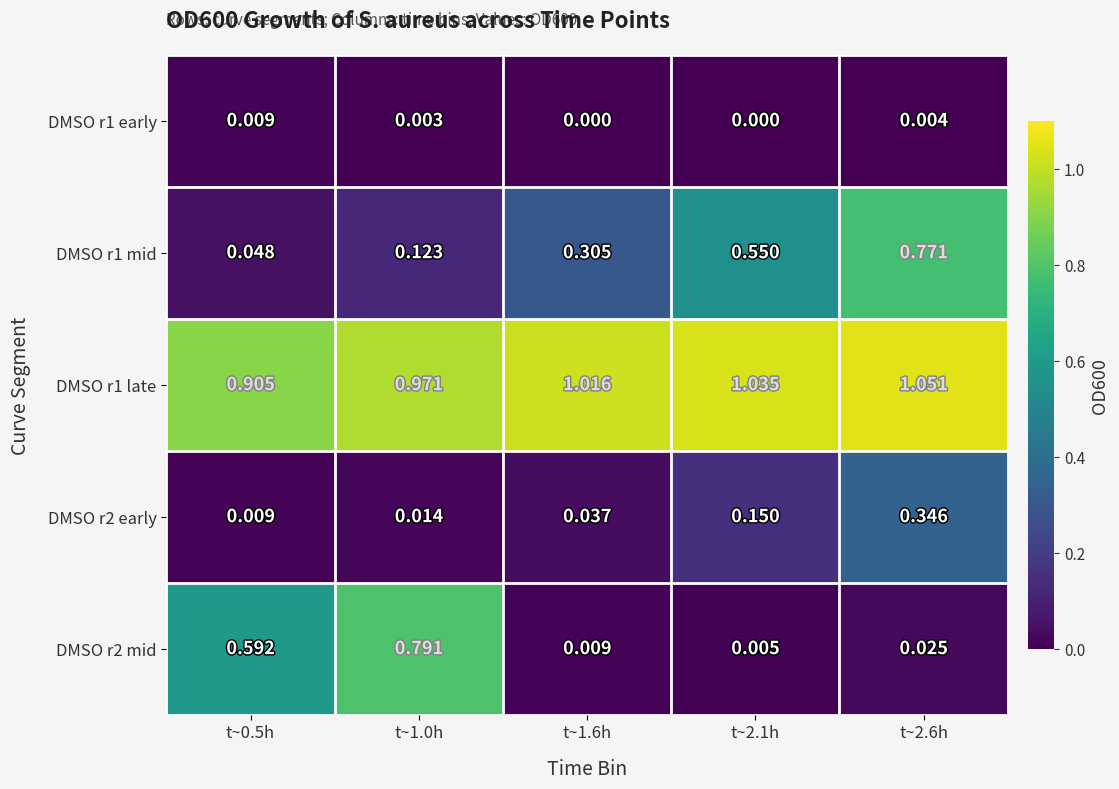

Is the value of DMSO r1 early at t~1.0h greater than the value of DMSO r2 mid at t~1.0h?

No